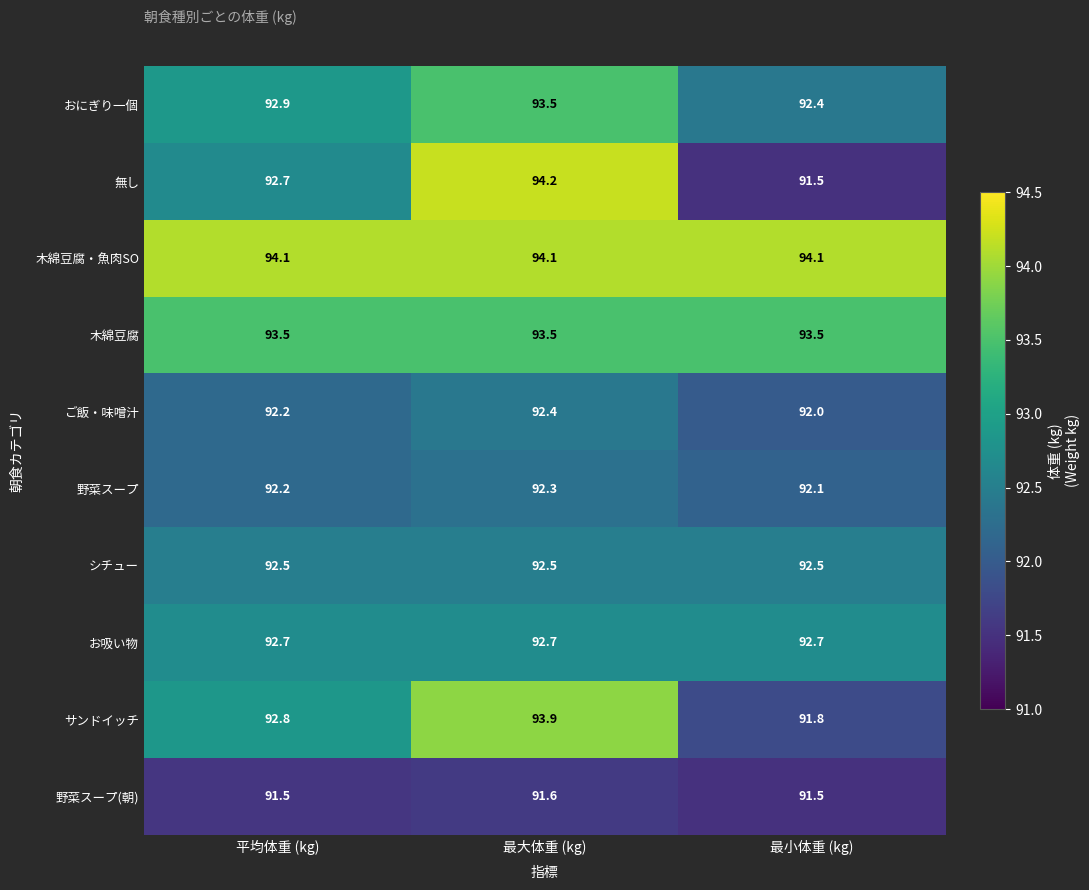

Reading left to right, what are all the values shown in this chart?

おにぎり一個: 92.9	93.5	92.4
無し: 92.7	94.2	91.5
木綿豆腐・魚肉SO: 94.1	94.1	94.1
木綿豆腐: 93.5	93.5	93.5
ご飯・味噌汁: 92.2	92.4	92.0
野菜スープ: 92.2	92.3	92.1
シチュー: 92.5	92.5	92.5
お吸い物: 92.7	92.7	92.7
サンドイッチ: 92.8	93.9	91.8
野菜スープ(朝): 91.5	91.6	91.5